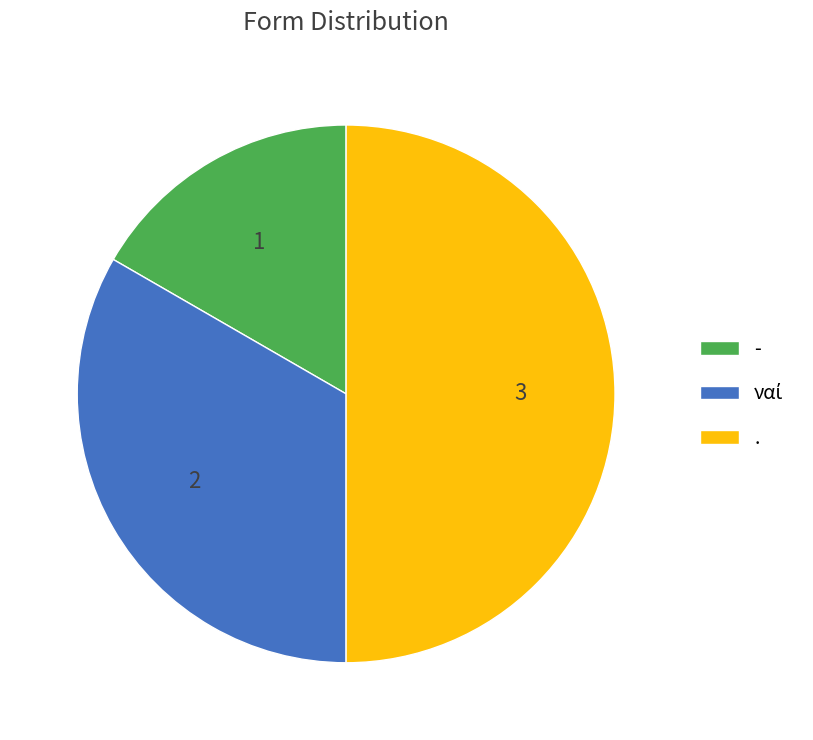

Count the number of slices in the pie.

3